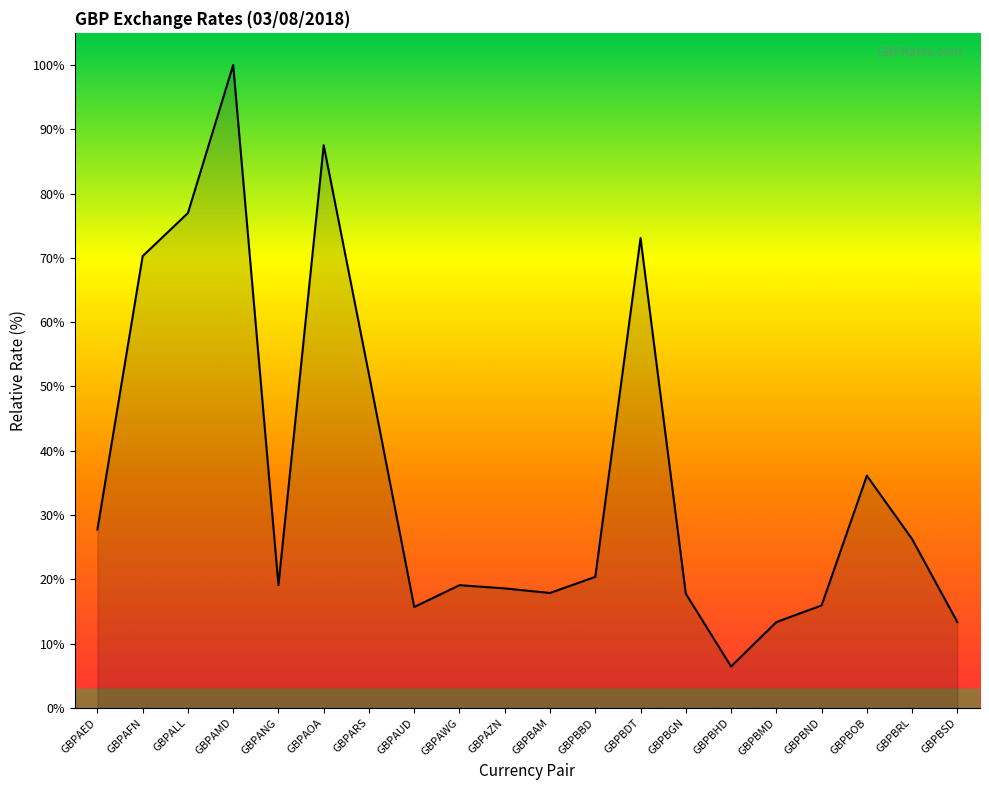

What is the approximate value at GBPBSD?

13.4